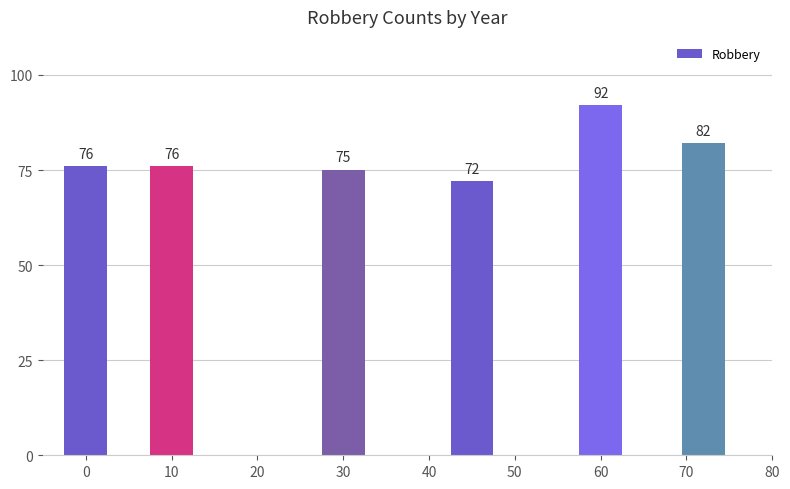

What is the difference between the maximum and second lowest values?

17